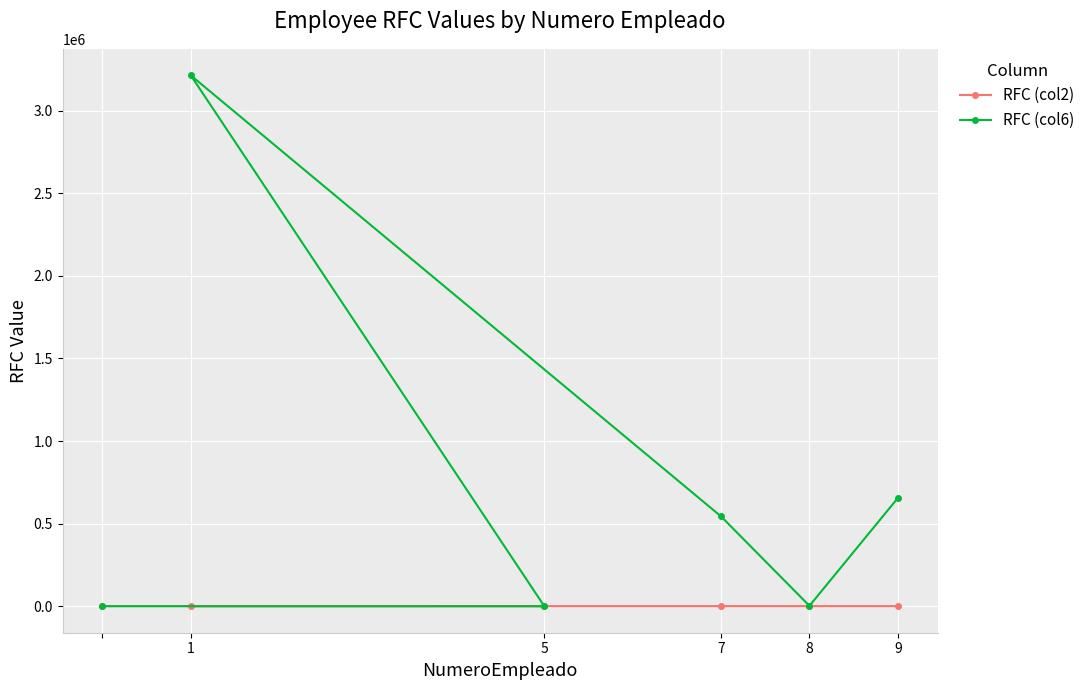

List the series in order of their overall mean, lowest first.

RFC (col2), RFC (col6)